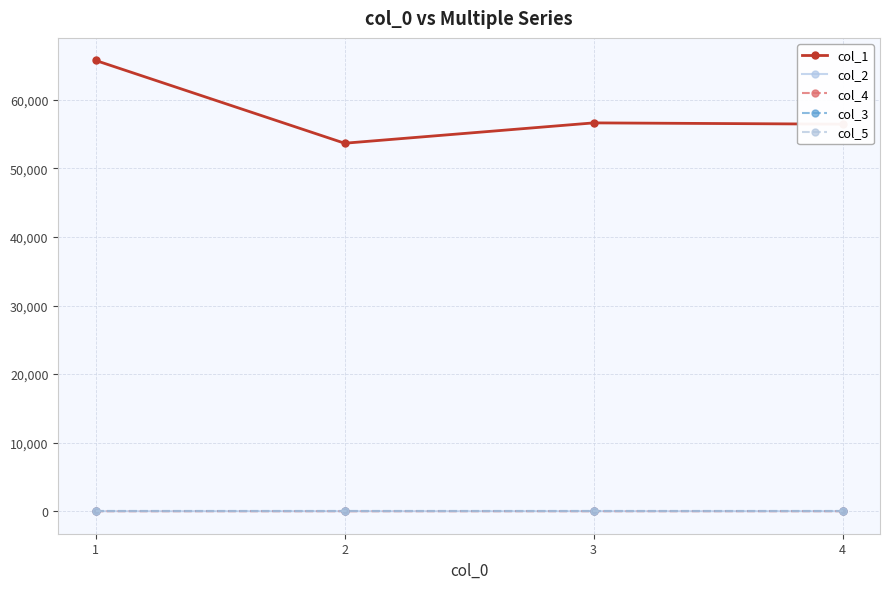

Between 1 and 2, which is larger?

1